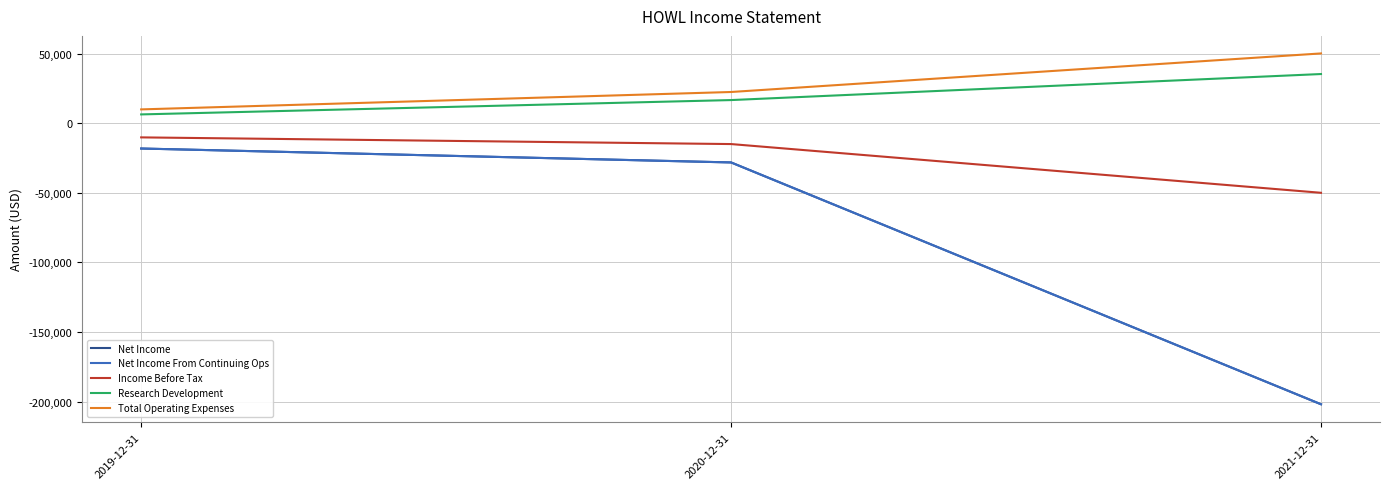

Is this an area chart (filled region under the line)?

No